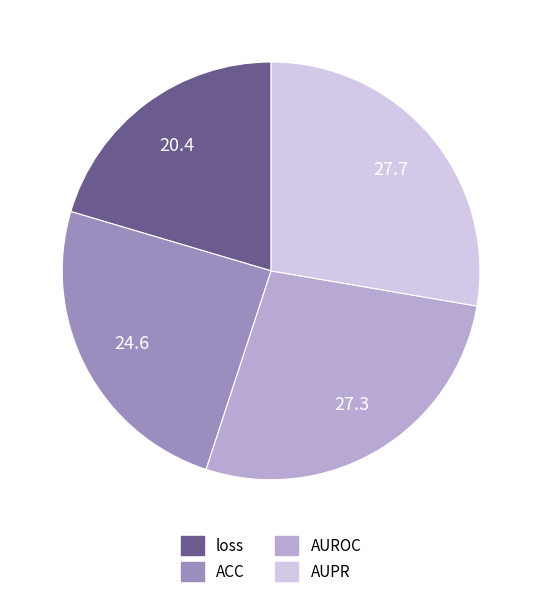

Which category has the smallest portion of the pie?

loss